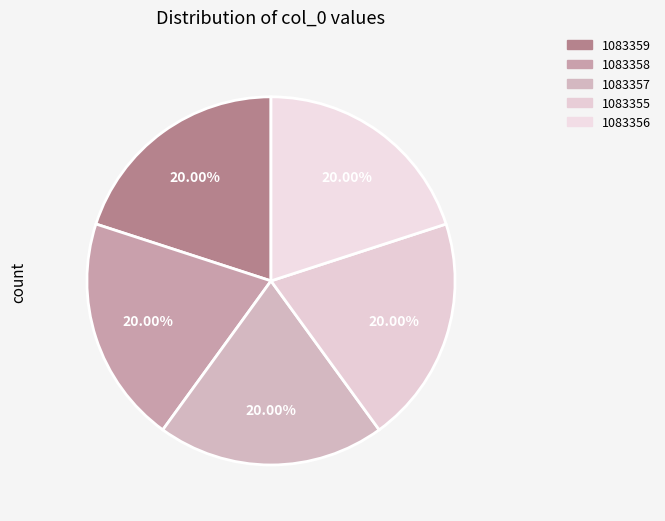

Does 1083357 account for over 50% of the chart?

No